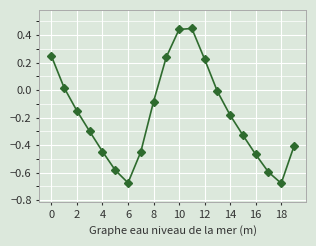

Does the chart display data point markers on the line(s)?

Yes